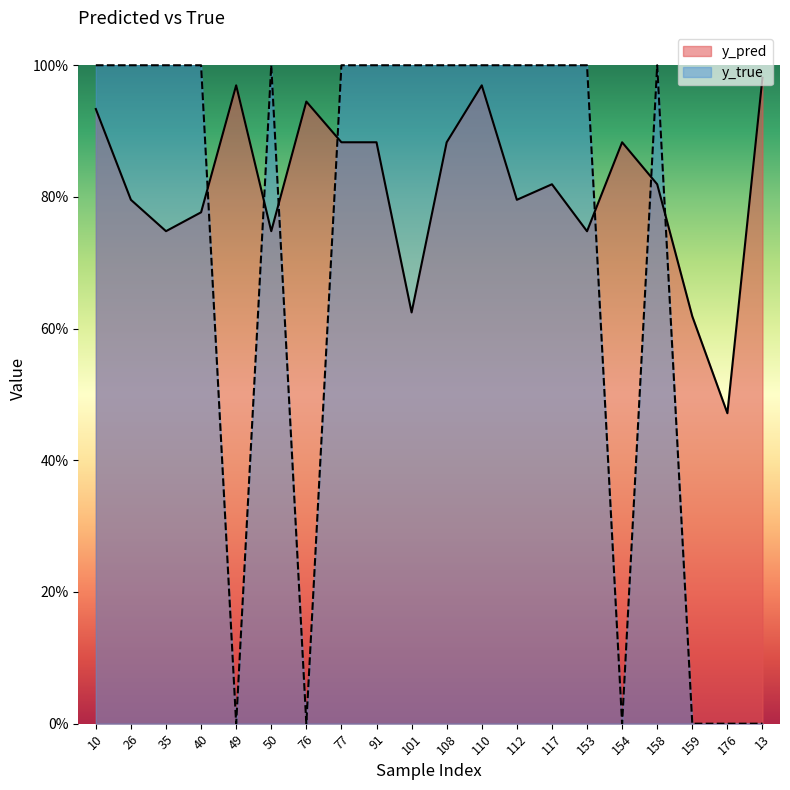

Read the y_true value at 158.

1.0